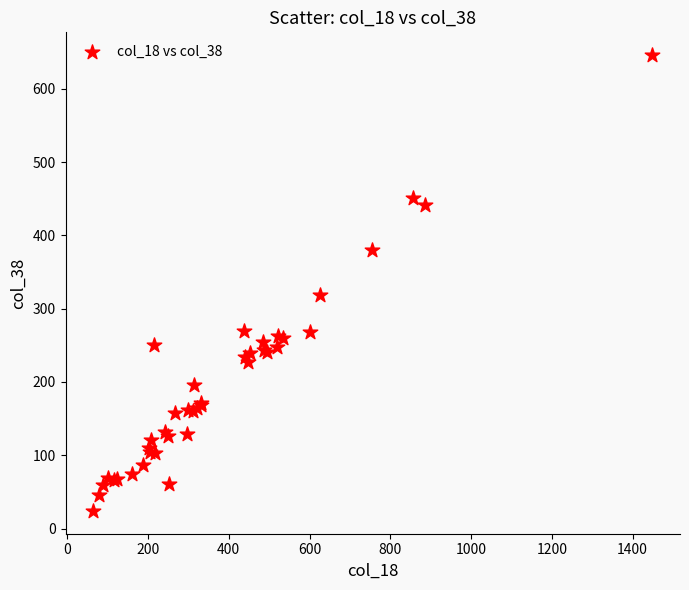

What Y value in the scatter plot is closest to 335?

319